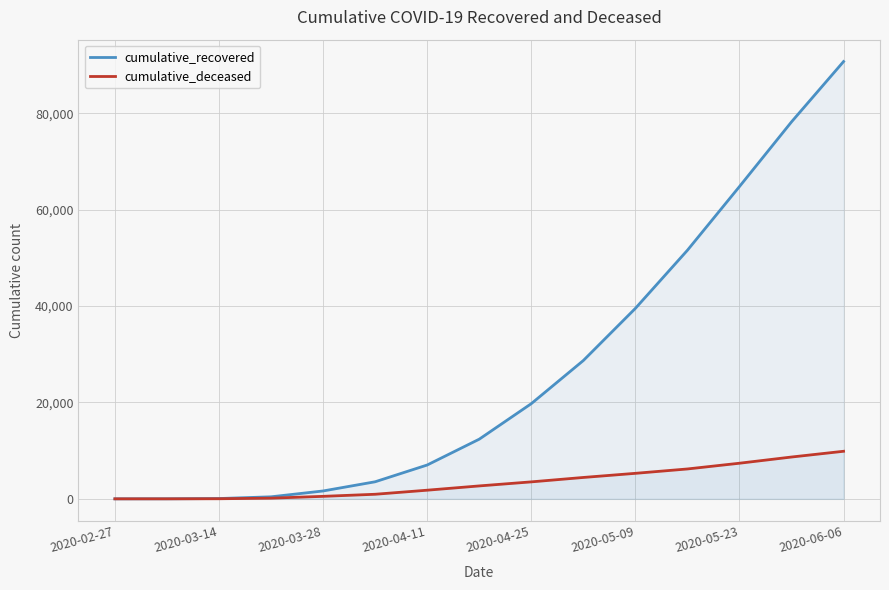

Between 9 and 13, which series saw the biggest shift?

cumulative_recovered